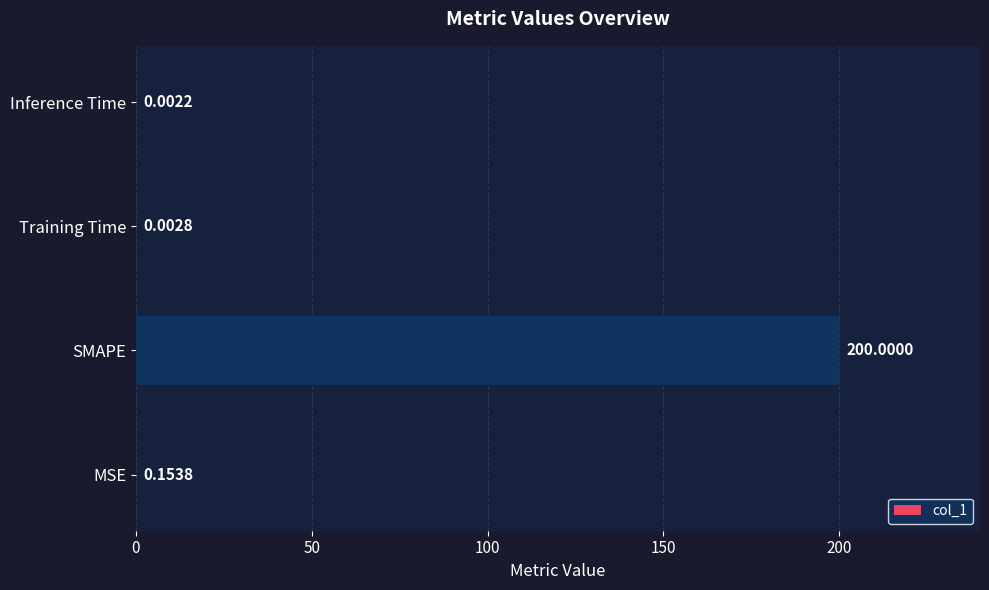

Between Inference Time and Training Time, which is larger?

Training Time